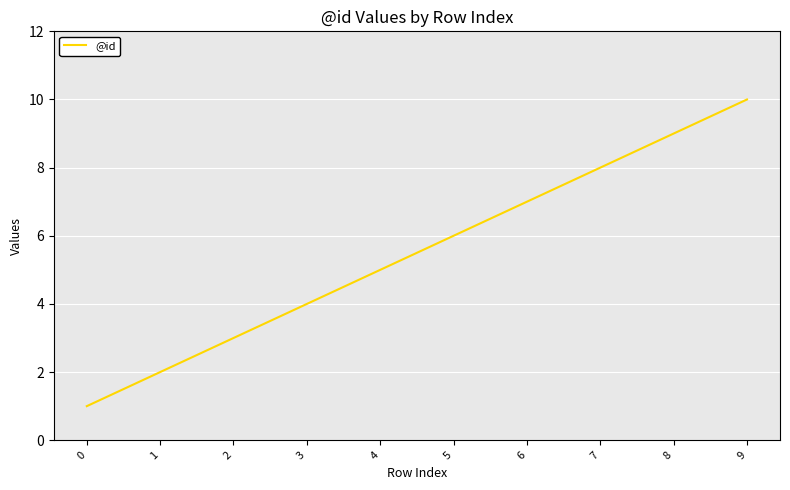

List the labels in order of value, smallest first.

0, 1, 2, 3, 4, 5, 6, 7, 8, 9